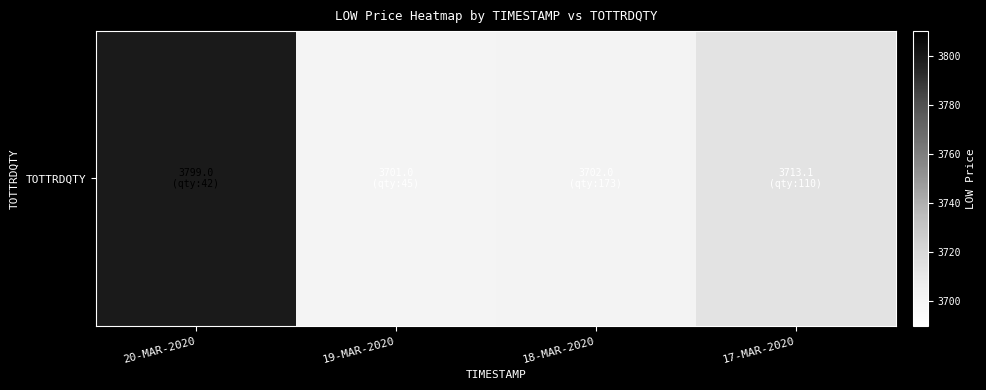

True or false: the data shows 5407.1 at 19-MAR-2020.

False